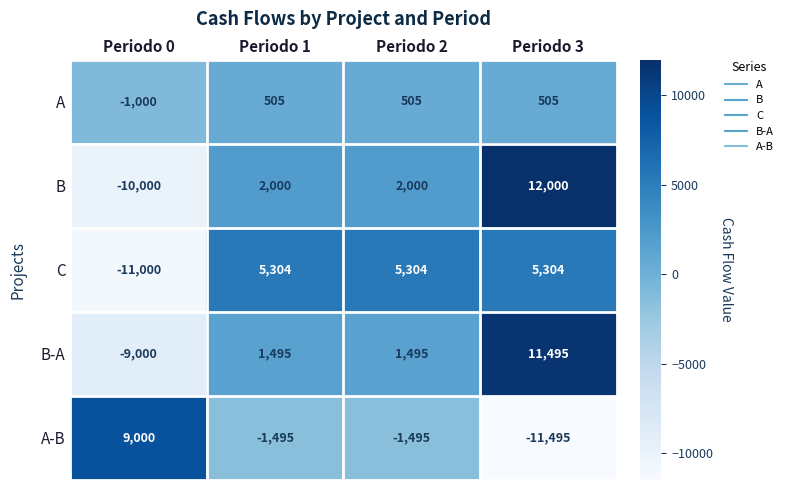

List the series in order of their peak value, lowest first.

A, C, A-B, B-A, B